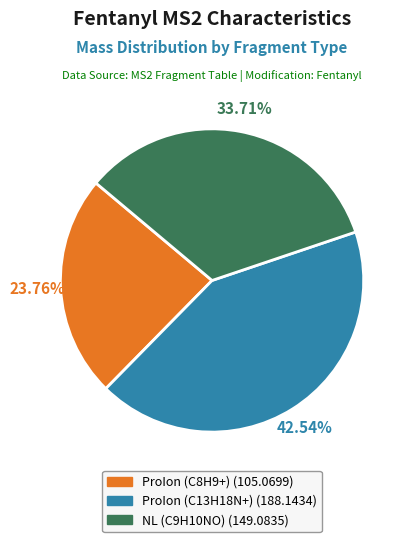

How many segments does this pie chart have?

3